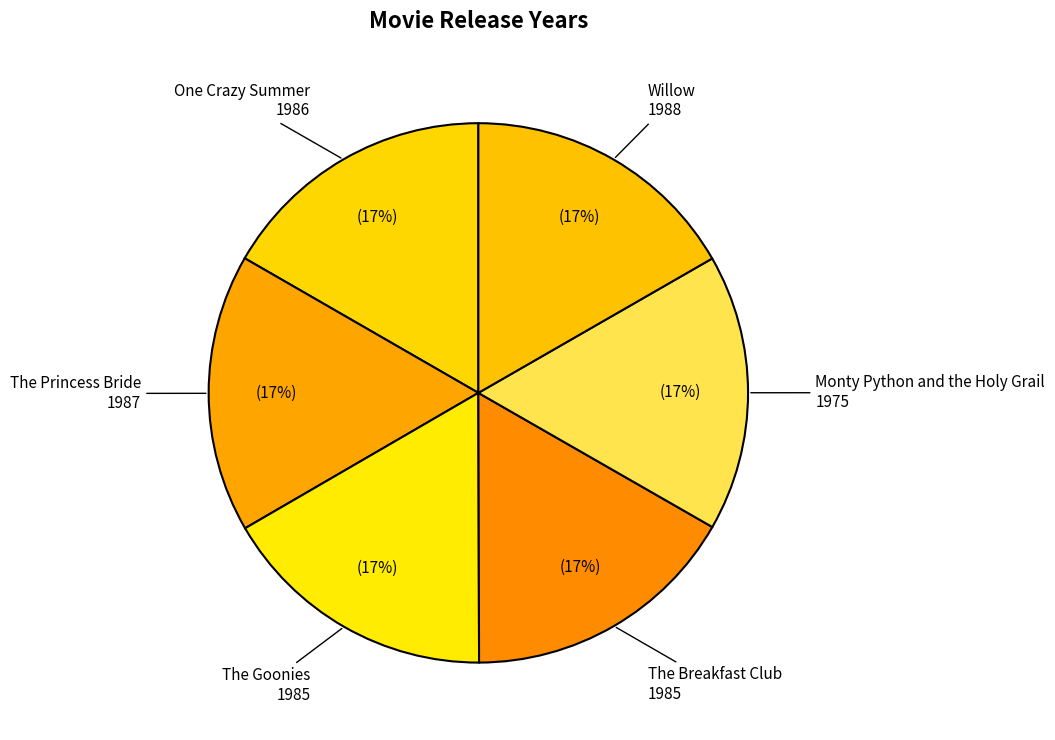

Count the number of slices in the pie.

6